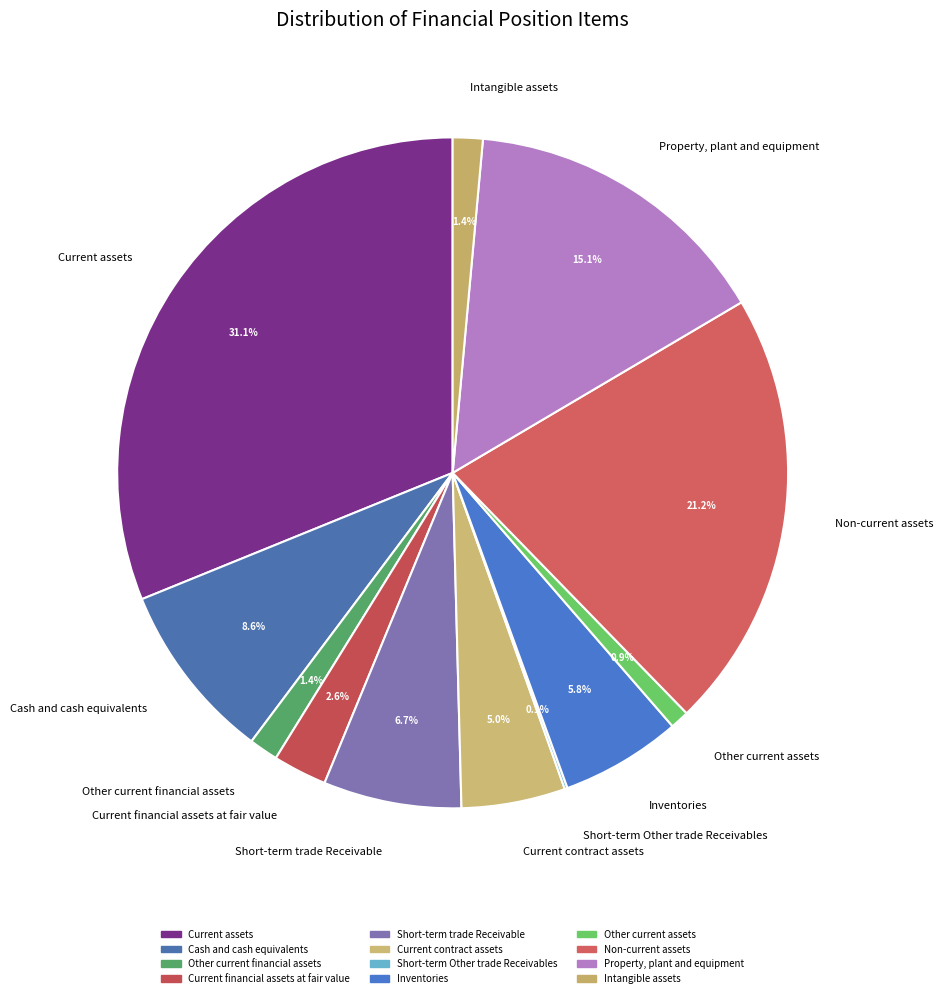

What is the change in value from Inventories to Intangible assets?

-11685153191